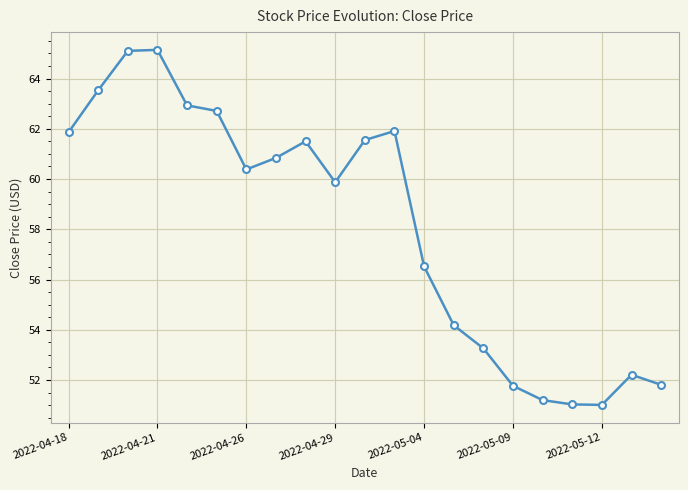

What is the value of the 19th point from the left?

51.0